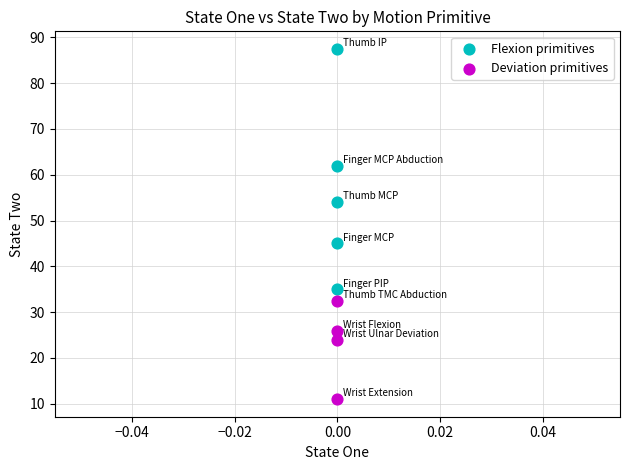

Which series contains the lowest Y value?

Deviation primitives